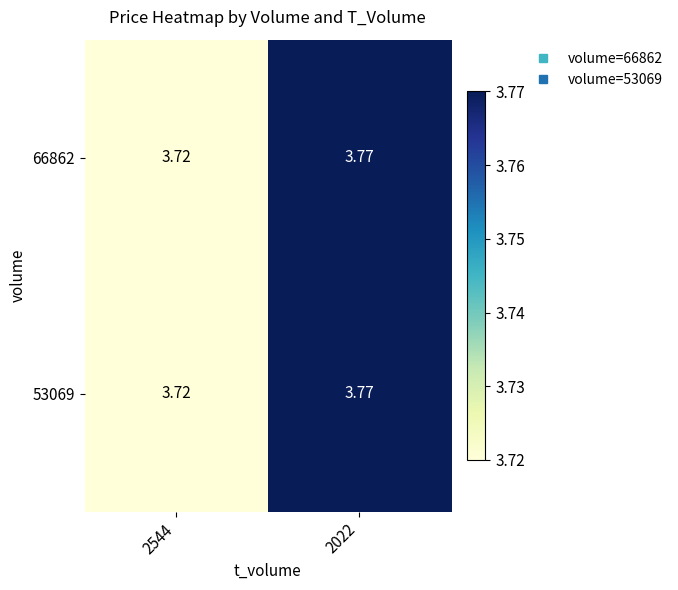

Is the value of 66862 at 2022 greater than the value of 53069 at 2544?

Yes